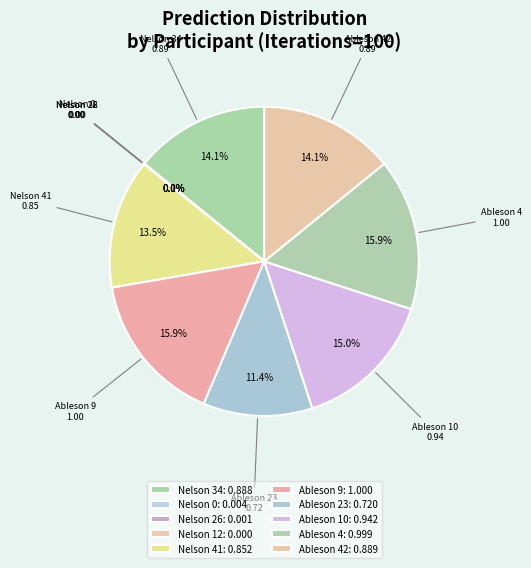

Does Ableson 42 represent more than half of the total?

No